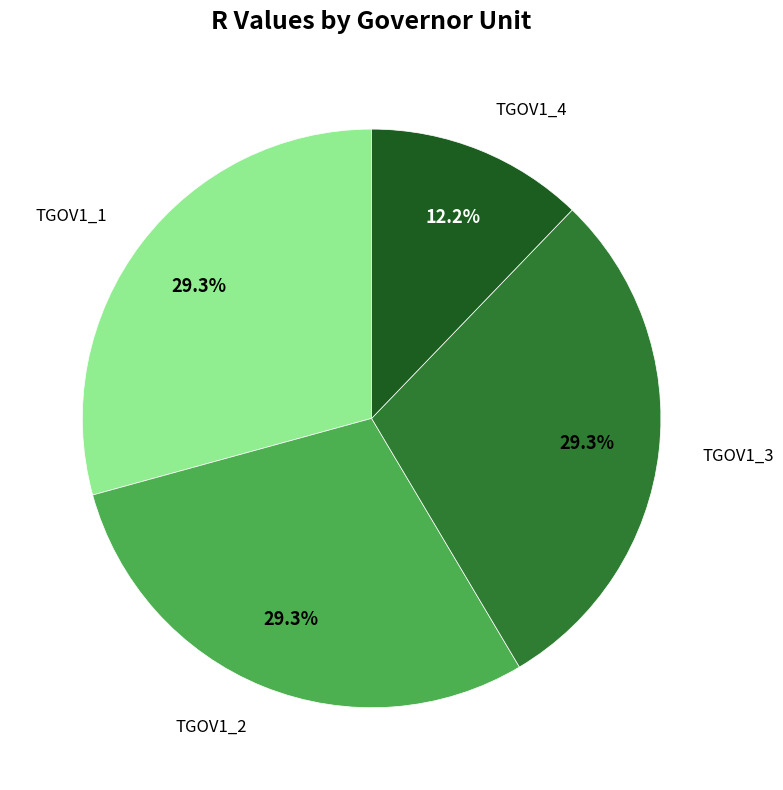

Is there a majority slice in this chart?

No